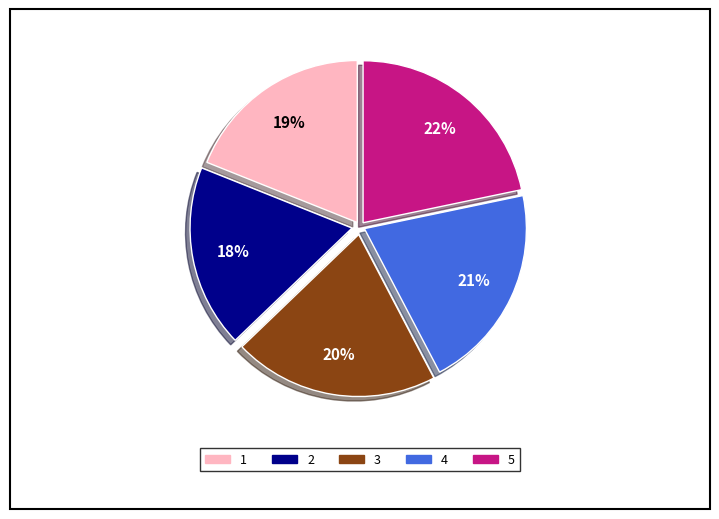

Which slice is the smallest?

2